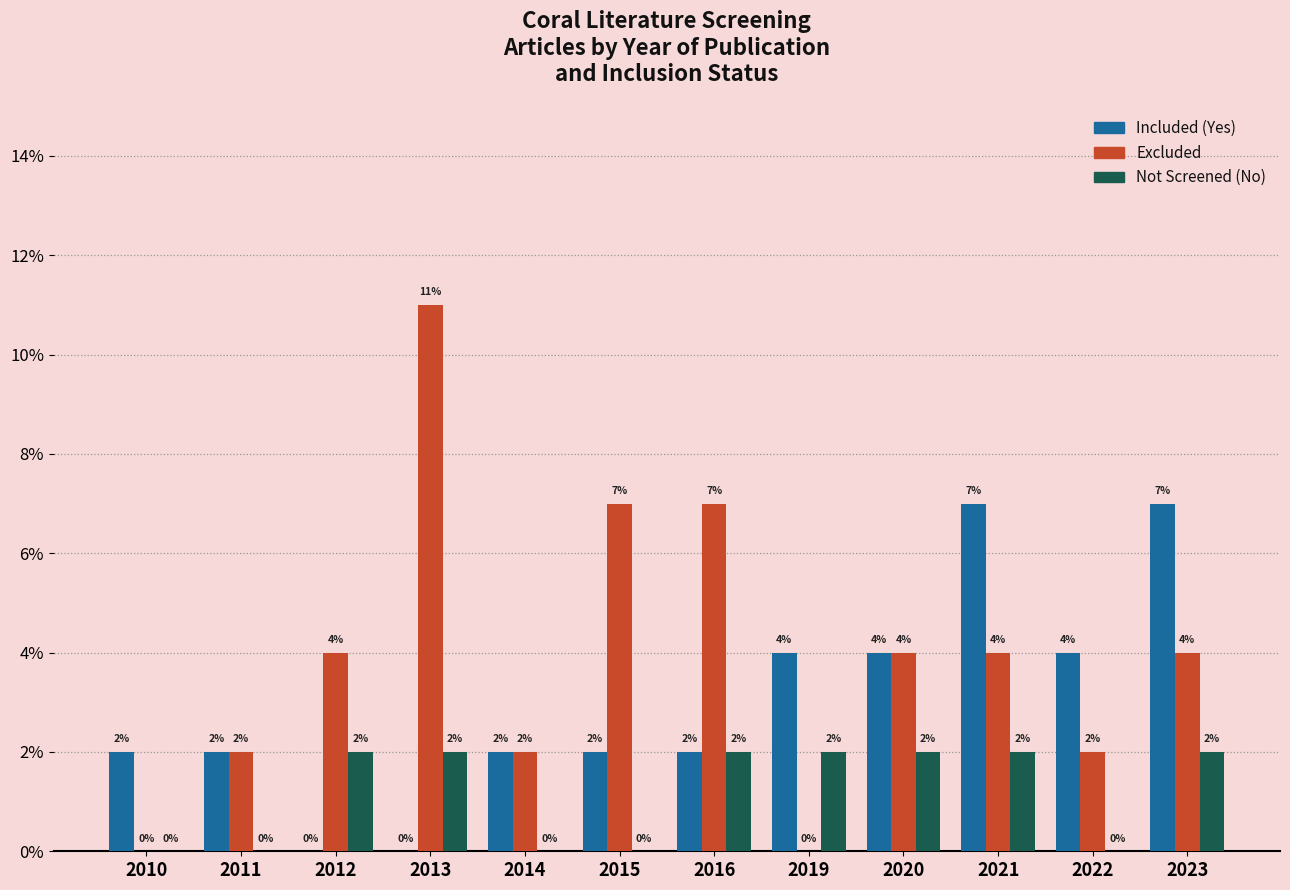

Count the number of data series in this chart.

3